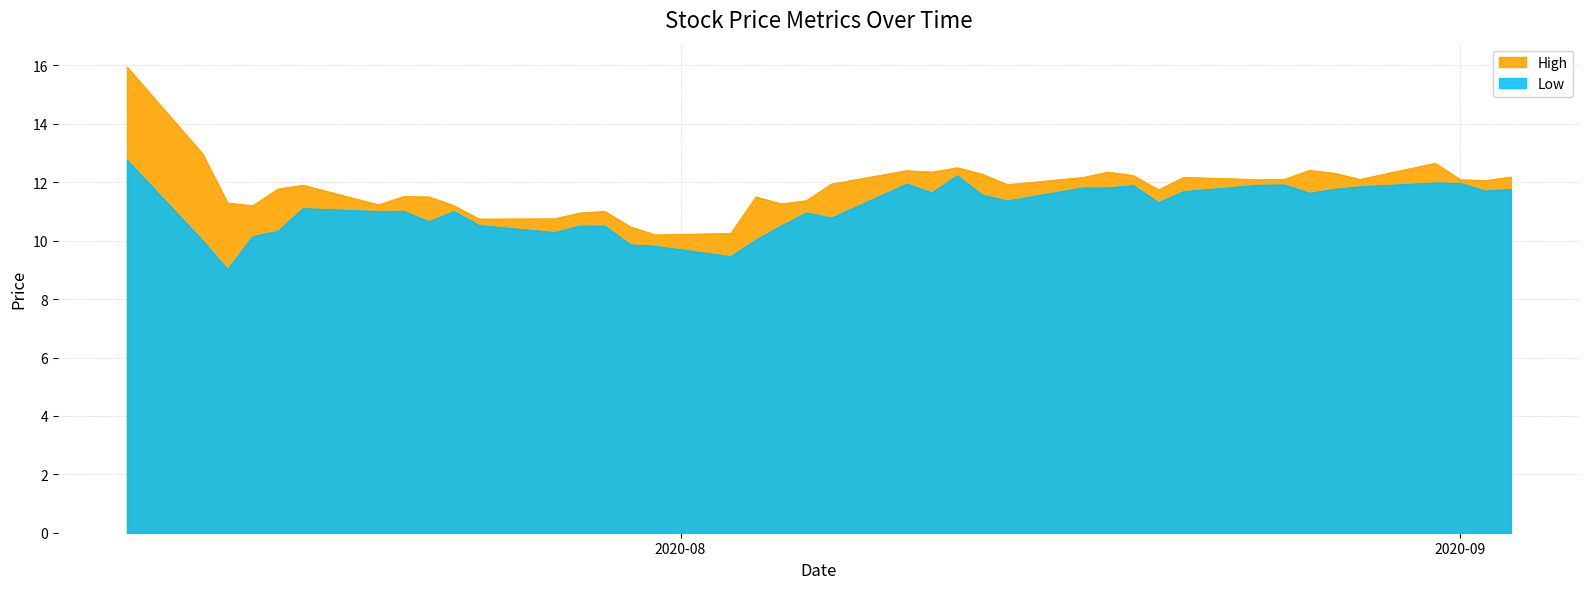

True or false: High and Low cross at least once.

False